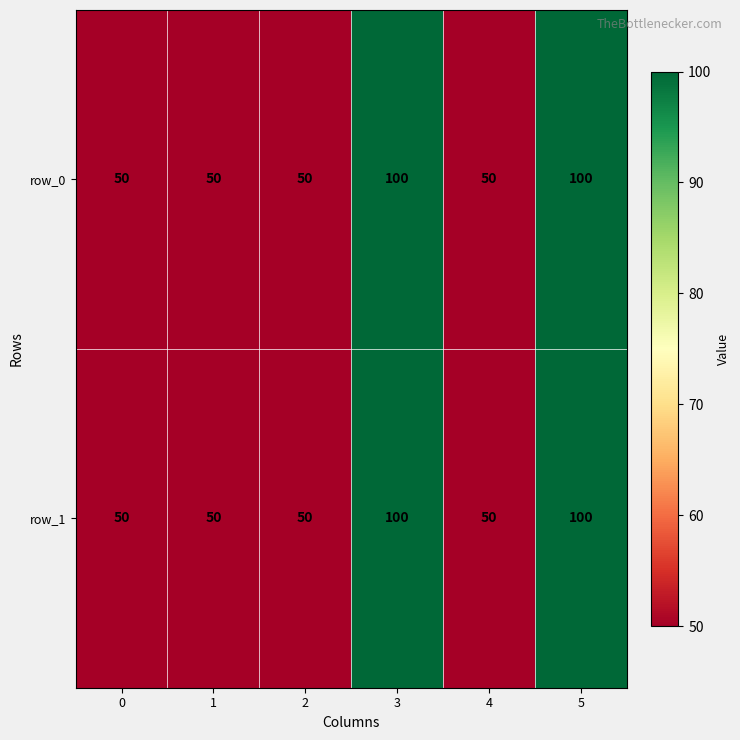

Reading left to right, list all the values displayed in this chart.

row_0: 0=50	1=50	2=50	3=100	4=50	5=100
row_1: 0=50	1=50	2=50	3=100	4=50	5=100